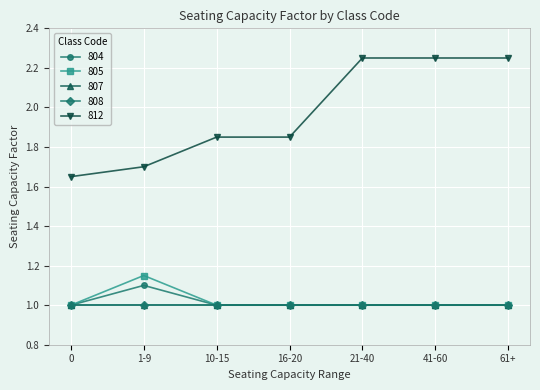

Between 10-15 and 16-20, which is larger?

10-15